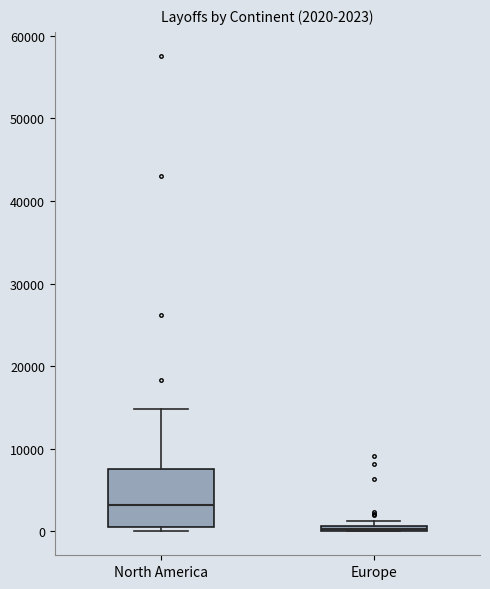

Which box is the tallest, from its lower edge to its upper edge?

North America